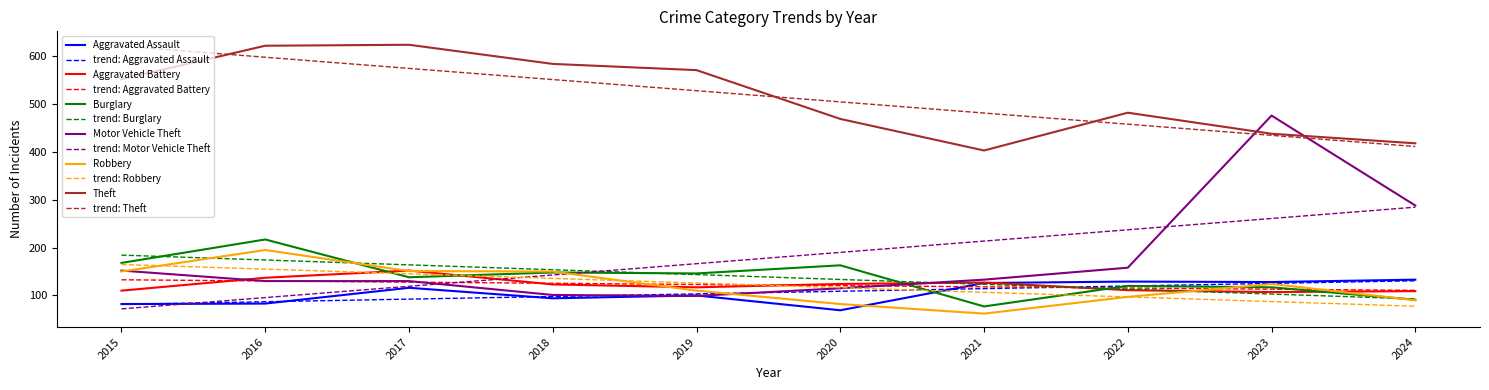

At which label does Motor Vehicle Theft reach its peak?

2023